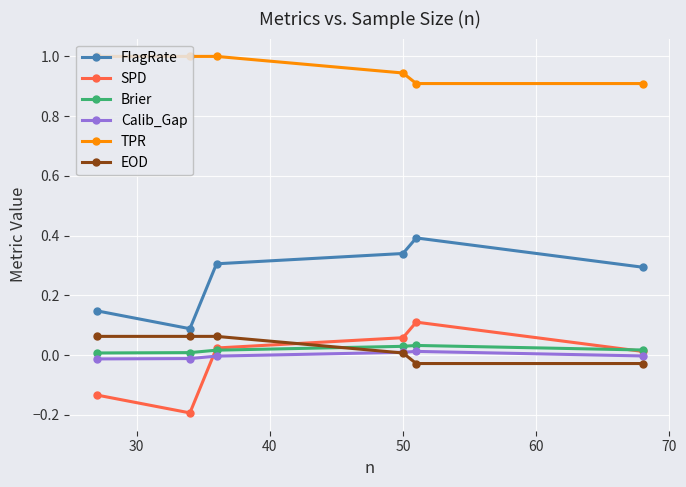

Does the chart have visible grid lines?

Yes